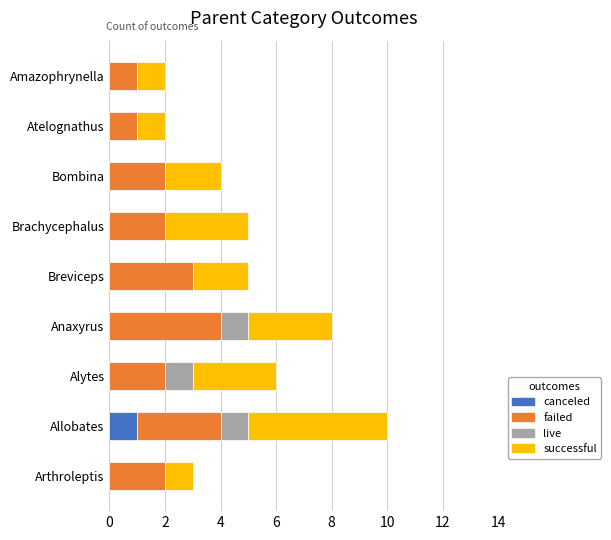

Is it true that canceled equals 1 at Bombina?

False